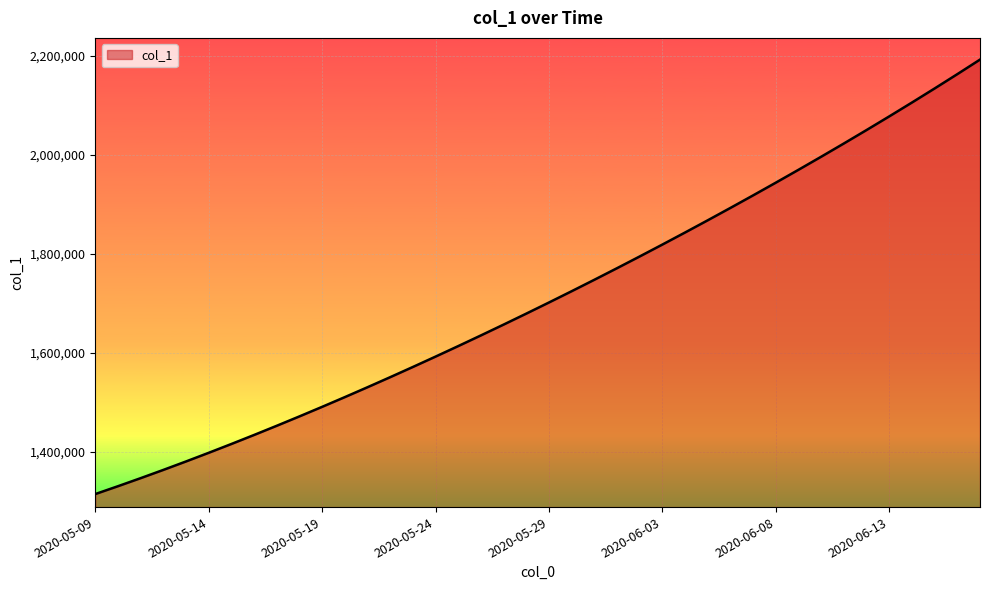

What is the greatest value displayed?

2192191.0